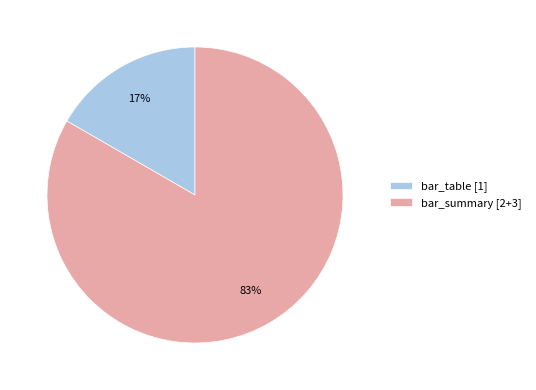

Combined, do bar_summary [2+3] and bar_table [1] account for over 50%?

Yes